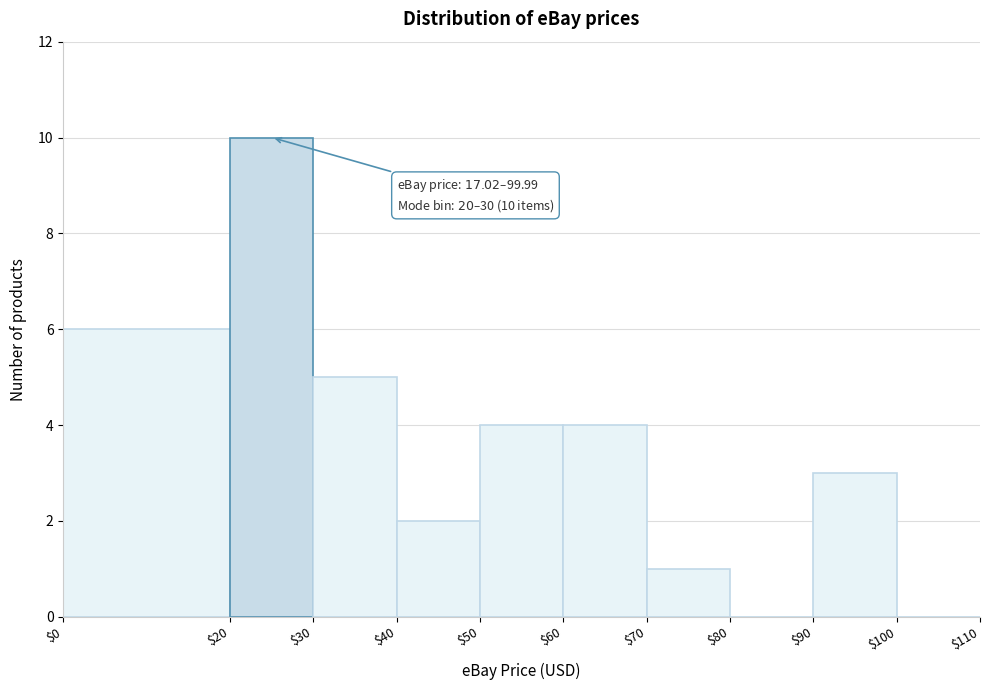

Which range on the x-axis has the tallest bar?

$20 to $30